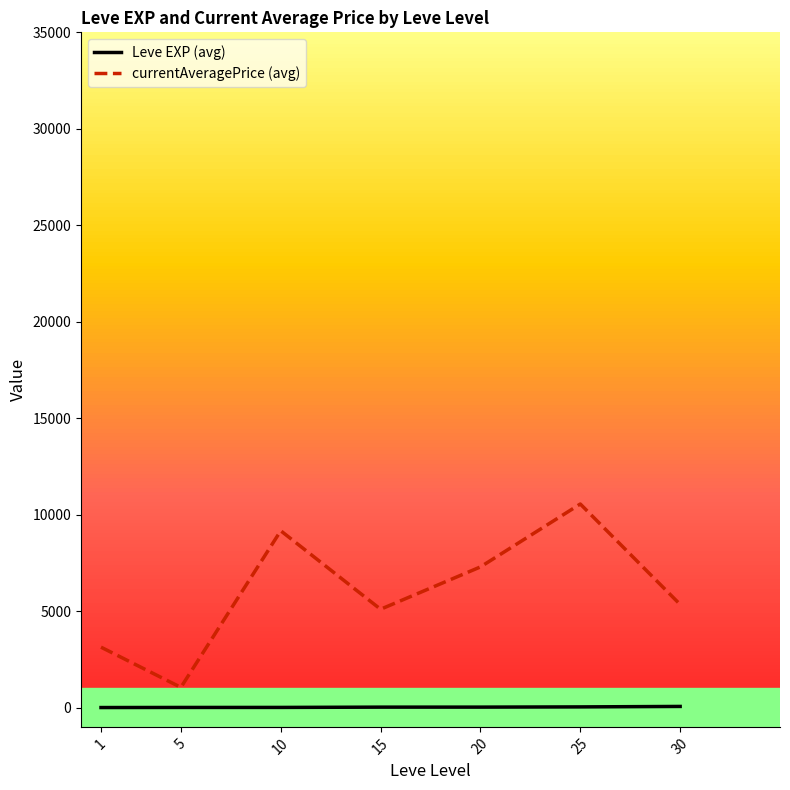

Does the chart display data point markers on the line(s)?

No